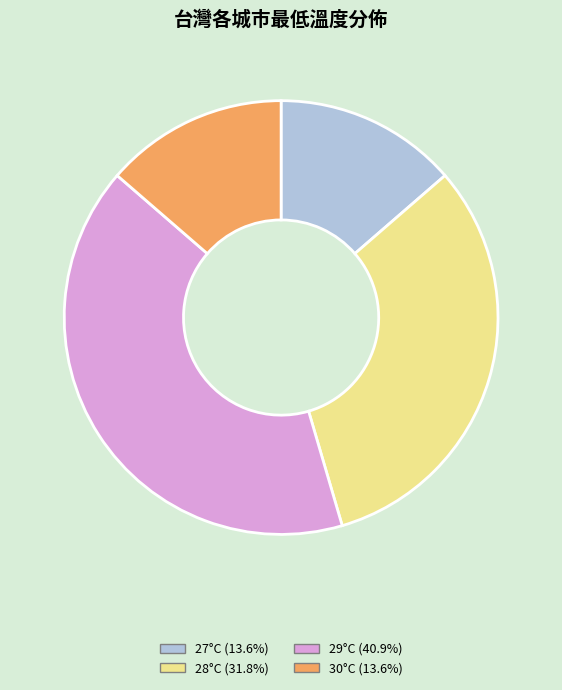

Count the number of slices in the pie.

4